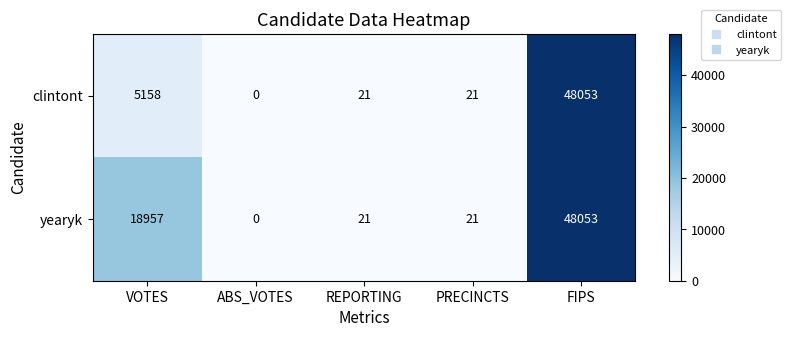

Reading right to left, extract all data points from this chart.

clintont: FIPS=48053	PRECINCTS=21	REPORTING=21	ABS_VOTES=0	VOTES=5158
yearyk: FIPS=48053	PRECINCTS=21	REPORTING=21	ABS_VOTES=0	VOTES=18957